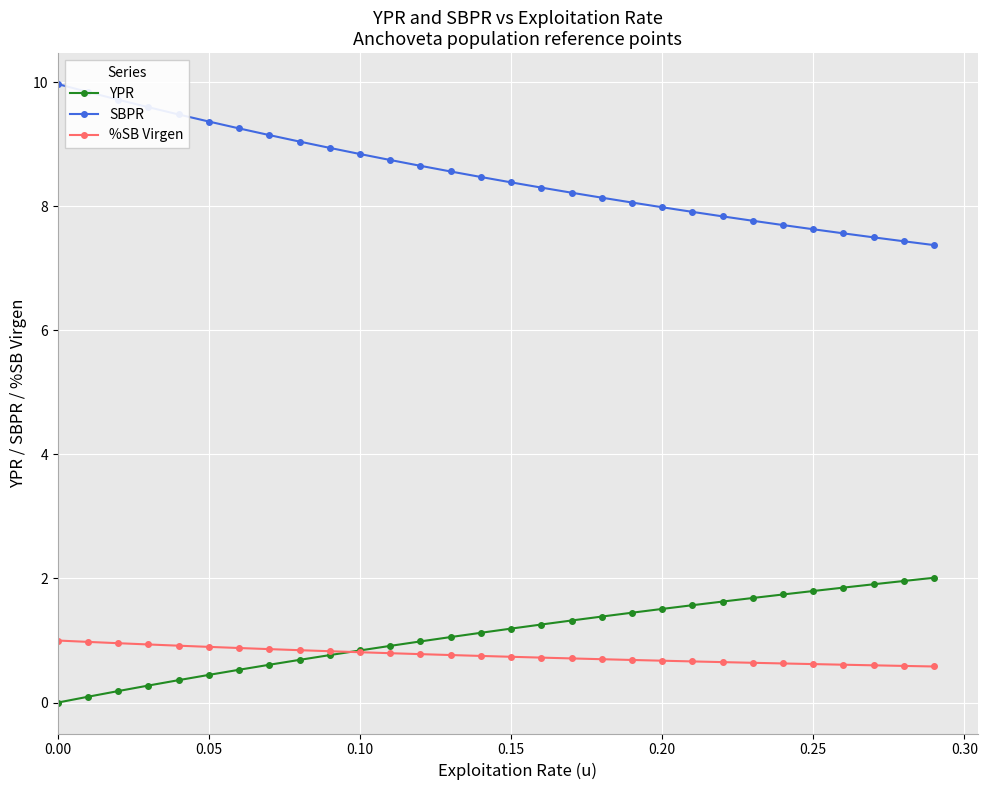

Which series has the largest total across all categories?

SBPR